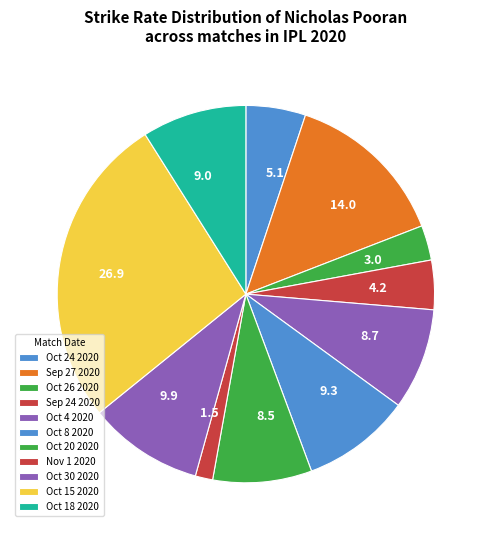

Do 9.0 and 14.0 together represent more than half of the pie?

No